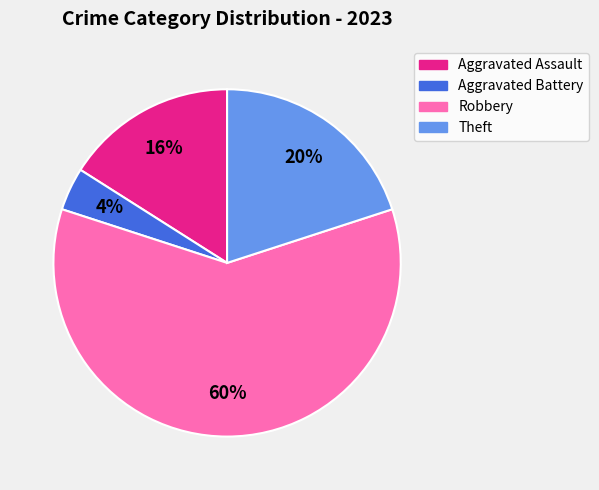

Which slice is the smallest?

Aggravated Battery